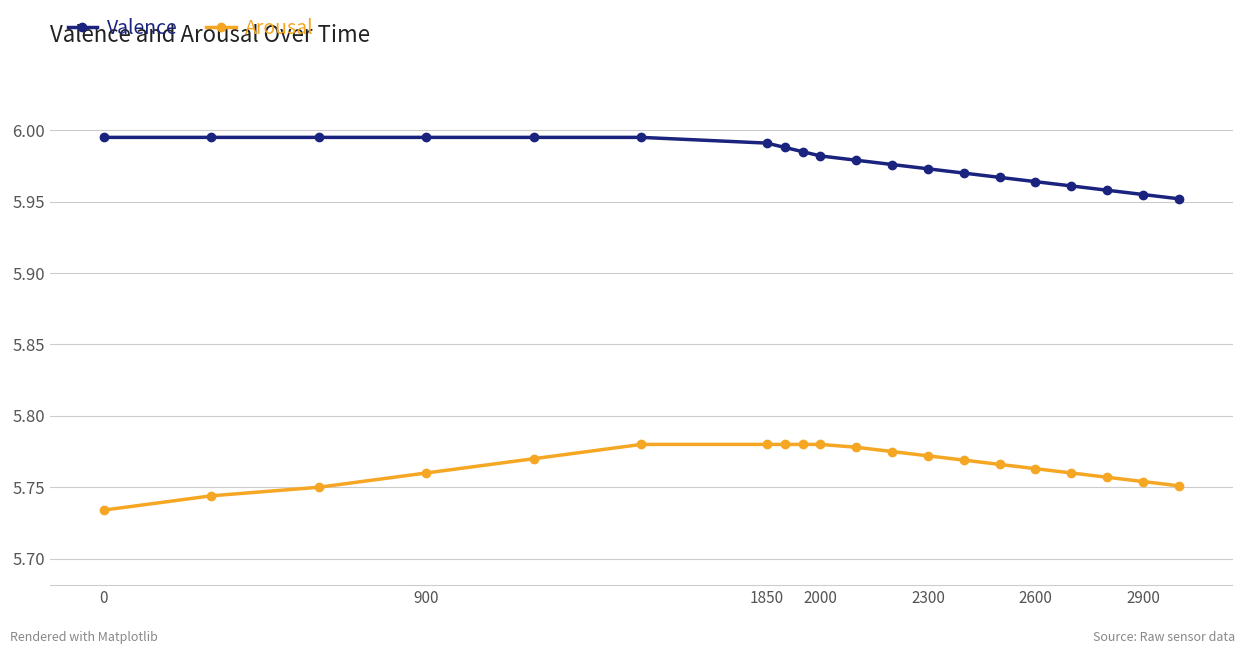

Rank the series by their average value, from lowest to highest.

Arousal, Valence